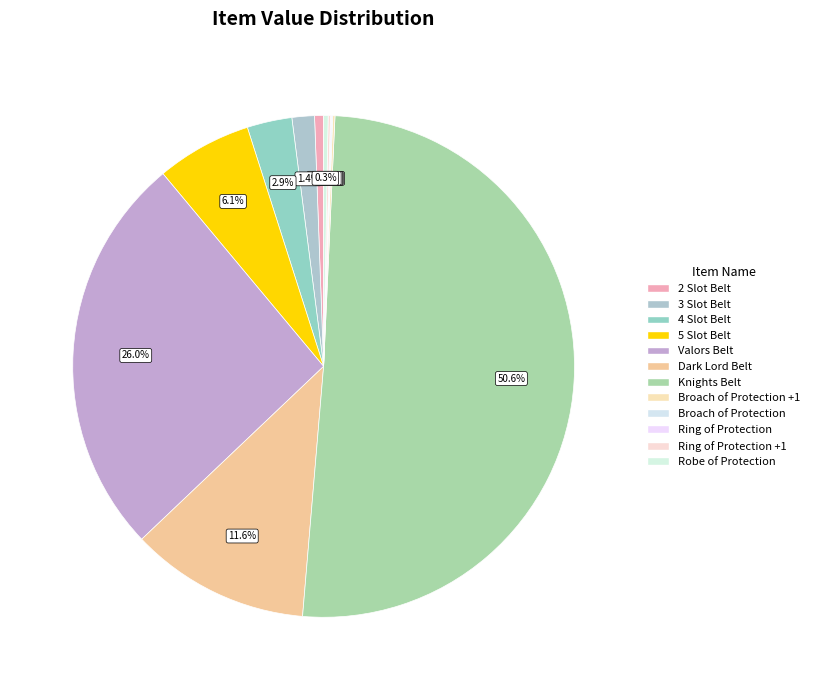

Count the number of slices in the pie.

12